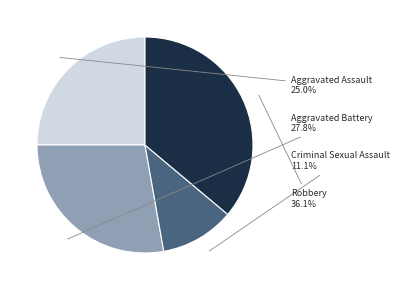

To the nearest percent, what percentage of the pie is Aggravated Assault?

25%